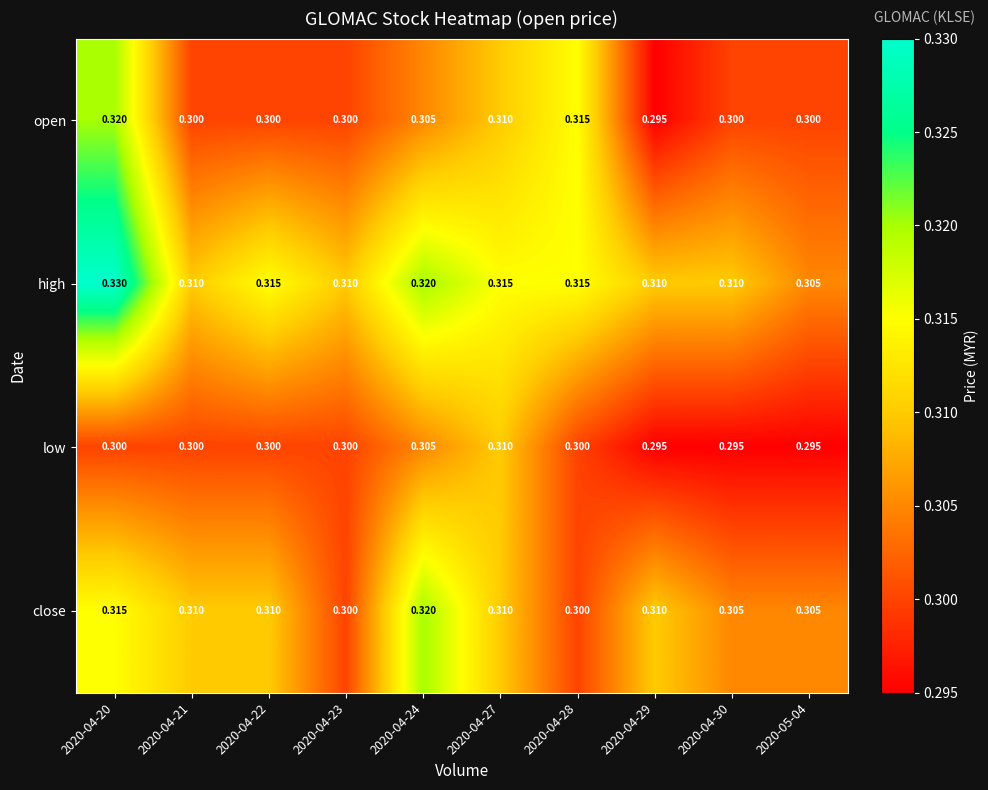

Is the value of high at 2020-04-21 greater than the value of open at 2020-04-28?

No